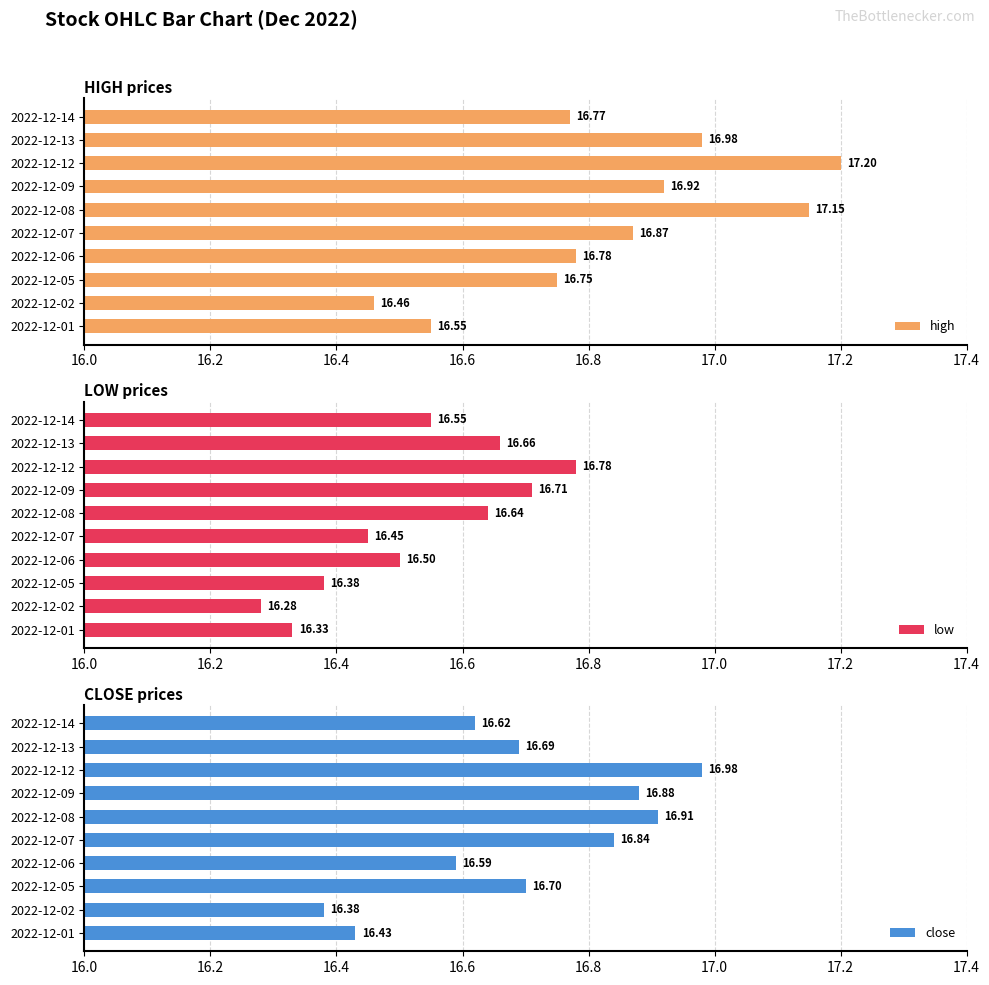

True or false: low has a value of 4.1 at 2022-12-08.

False